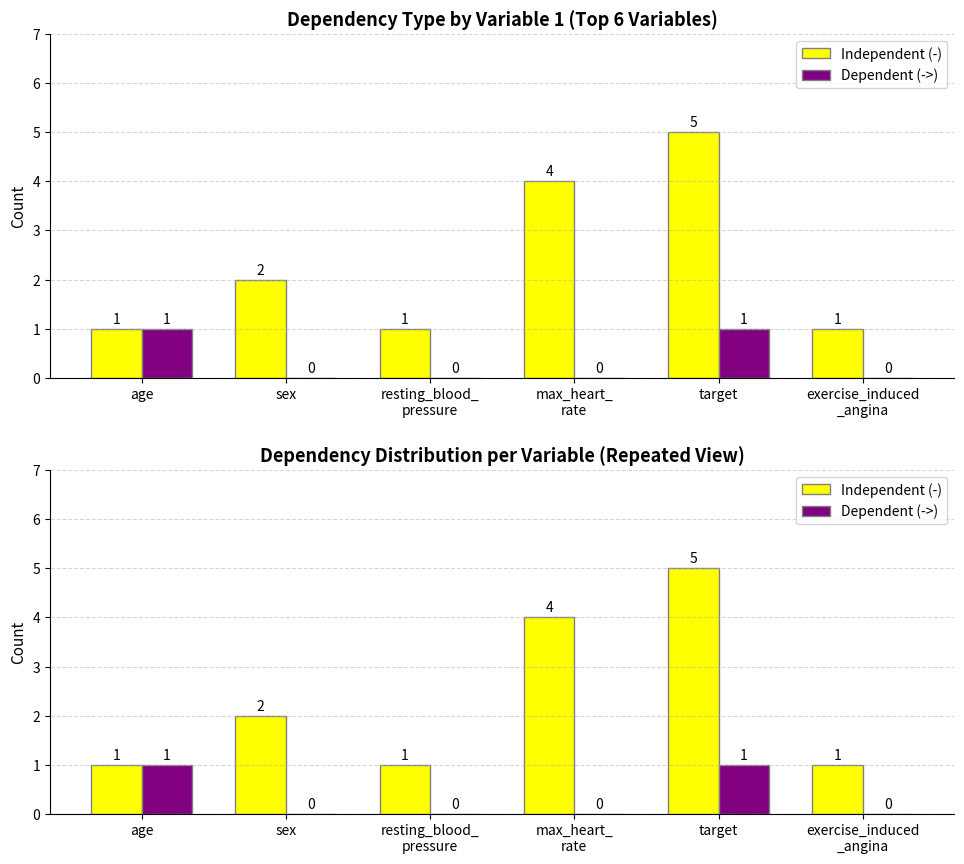

What are all the series names shown in the legend?

Independent (-), Dependent (->)